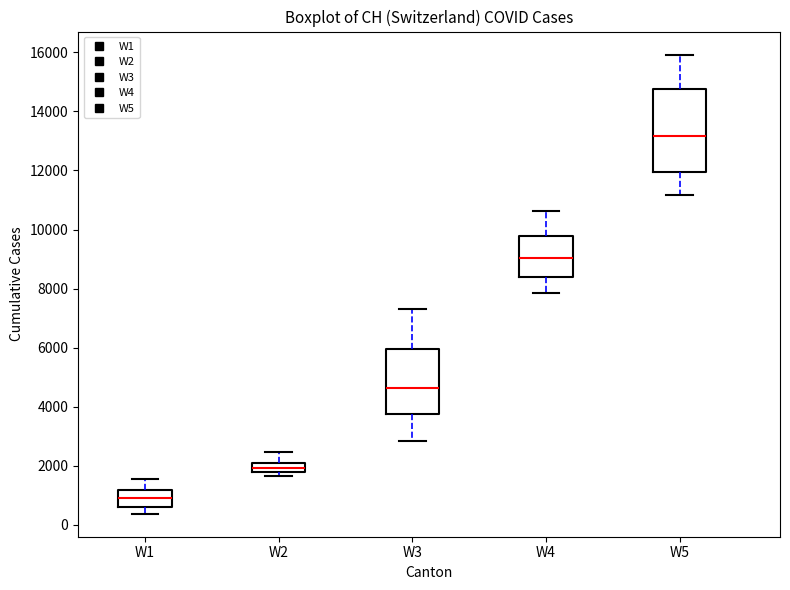

Where does the upper whisker of the box for W2 end on the y-axis? The values are not printed on the chart, so give them approximately, as read against the axis.

2400